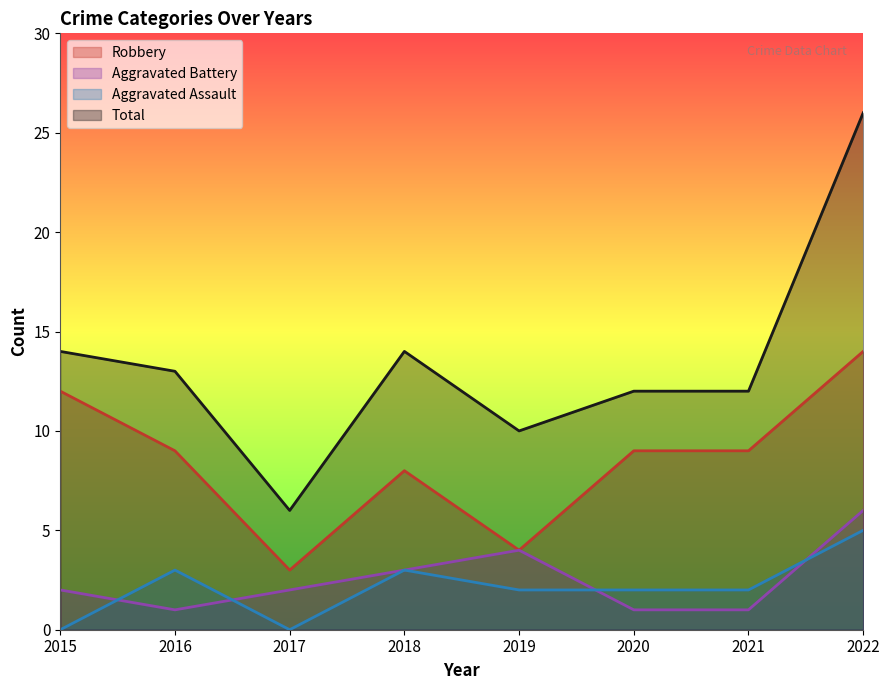

What is the average value of the Total series?

13